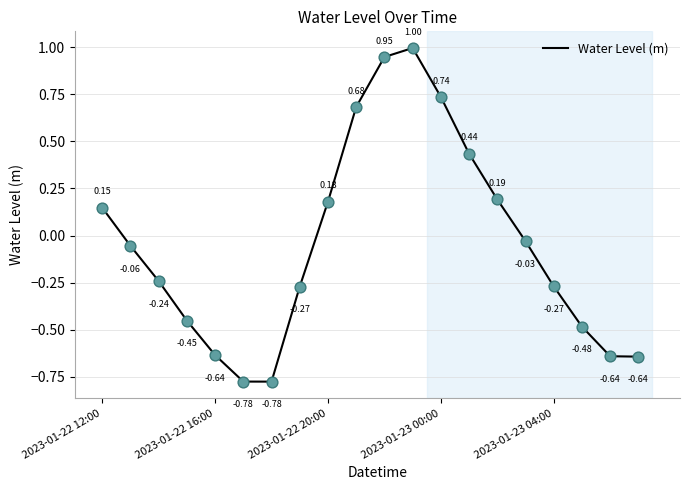

What is the difference between the maximum and minimum values?

1.8